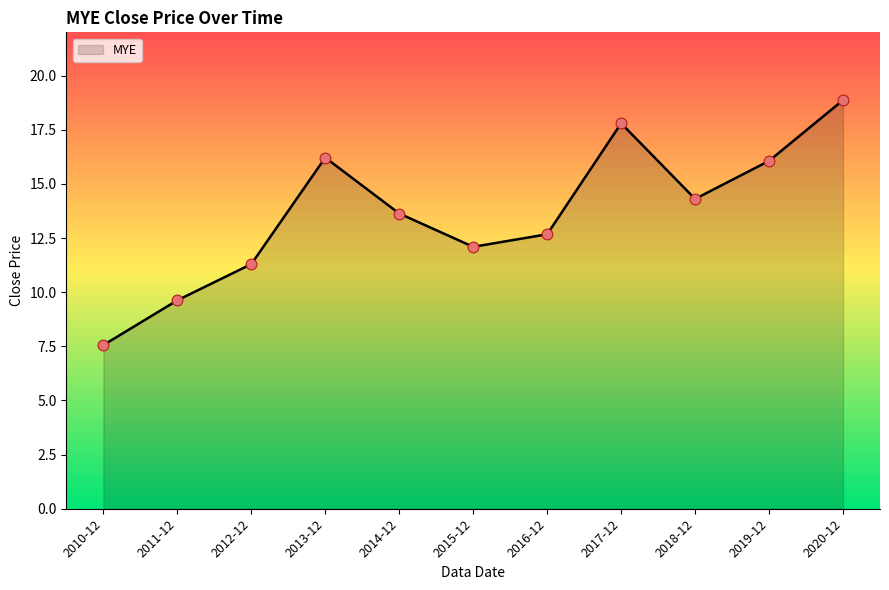

Between 2017-12 and 2010-12, which is larger?

2017-12